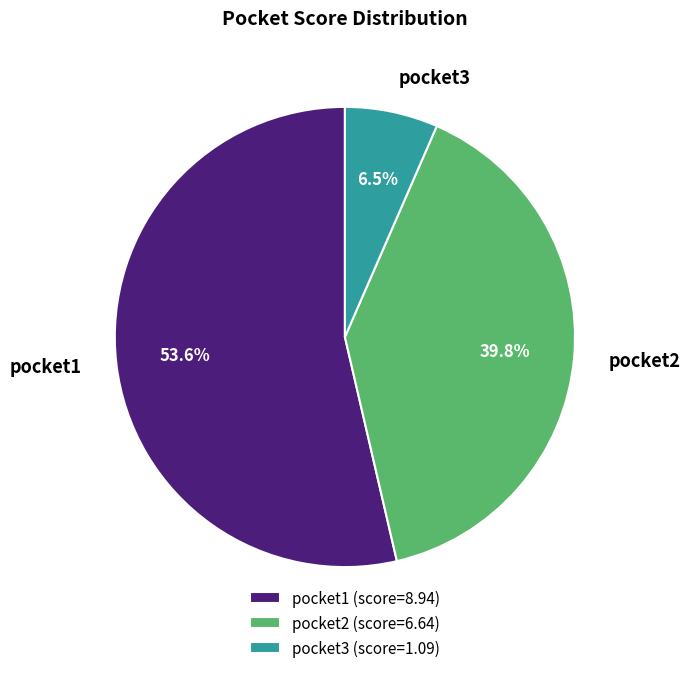

What percentage is NOT represented by pocket3?

93.5%